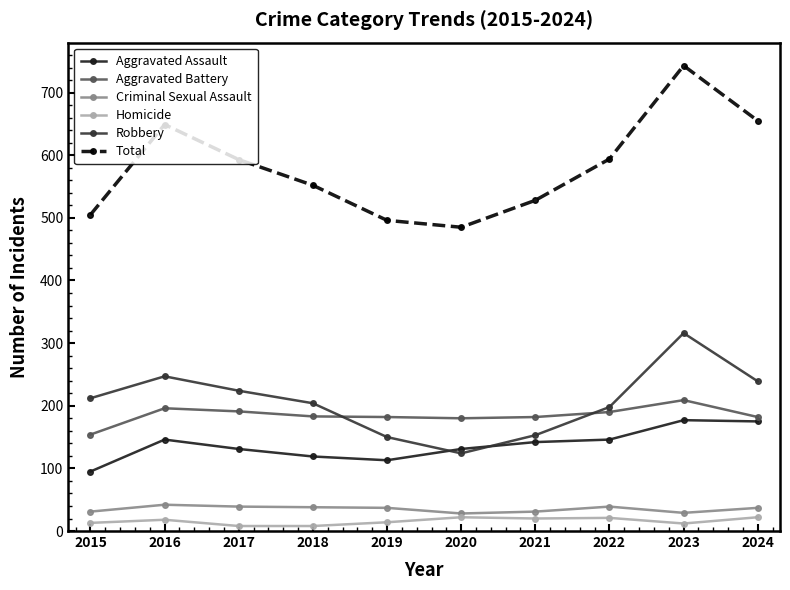

What is the spread (max minus min) of values at 2020?

463